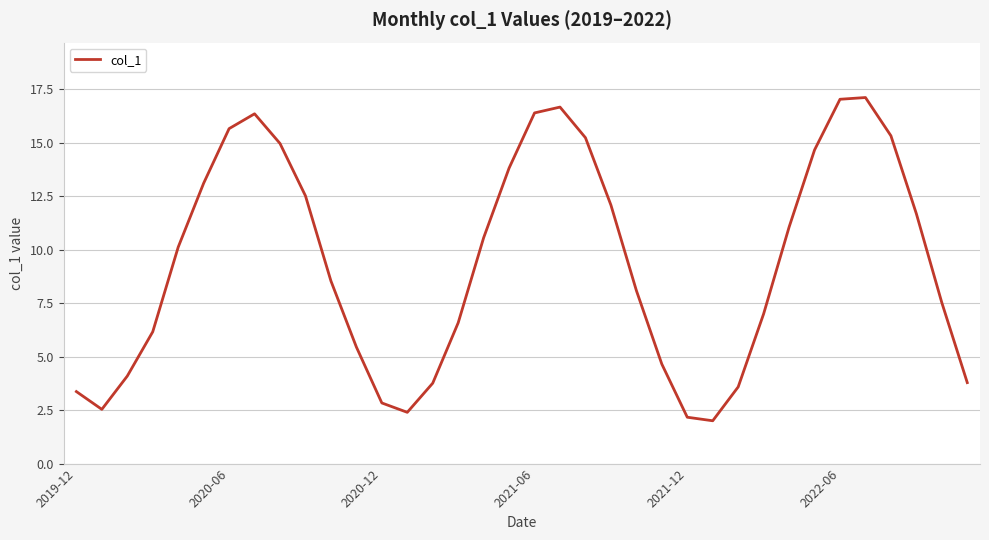

What is the minimum value shown in the chart?

2.0